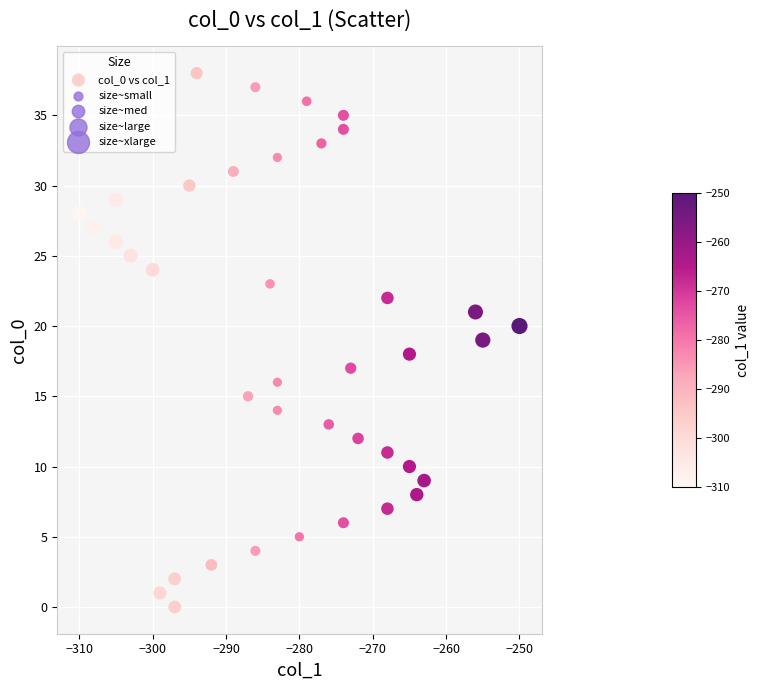

What is the range of X values (max minus min)?

60